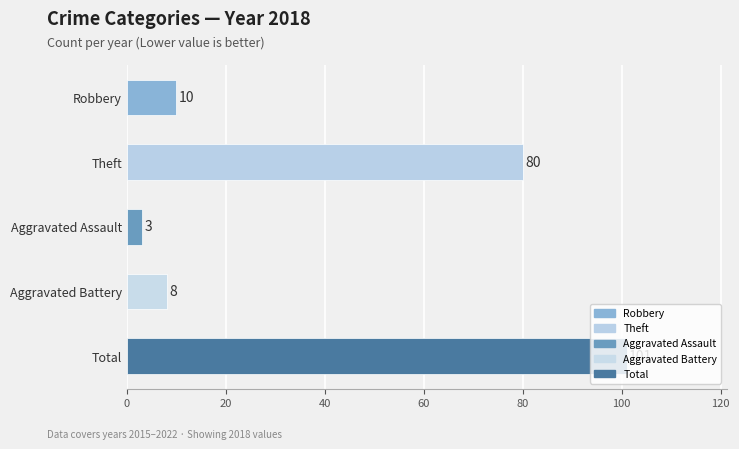

How many data points are less than 10?

2